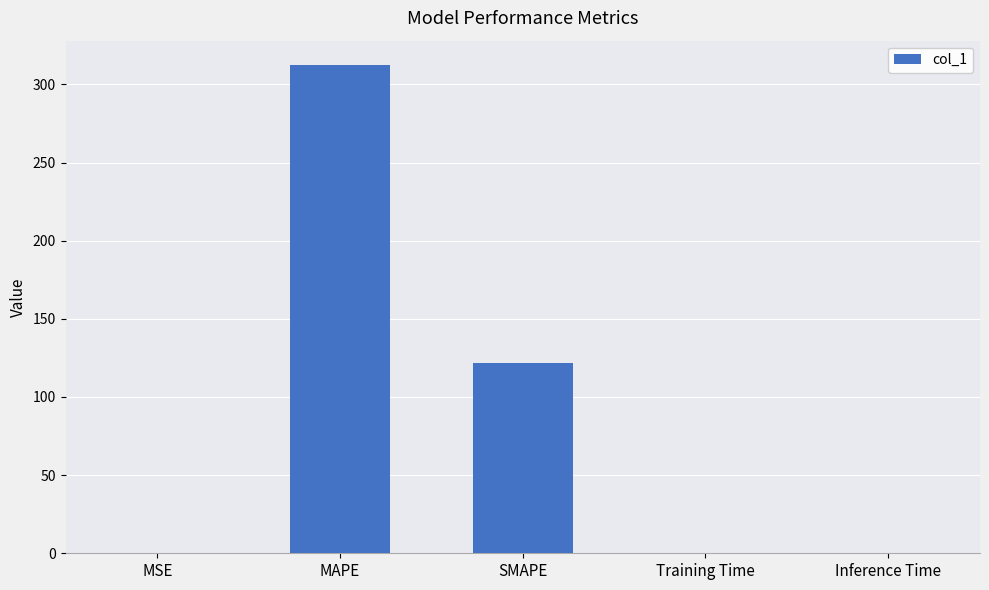

What is the average value?

86.9